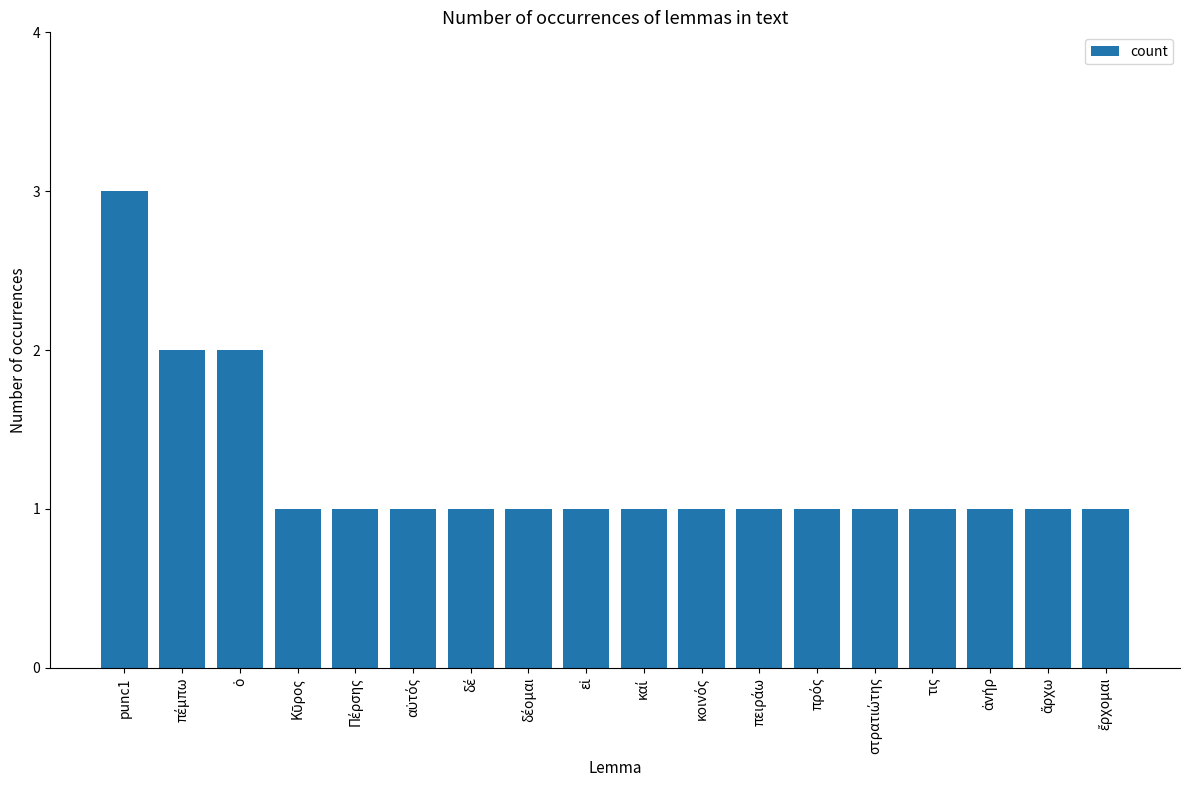

What is the value of the 5th bar from the left?

1